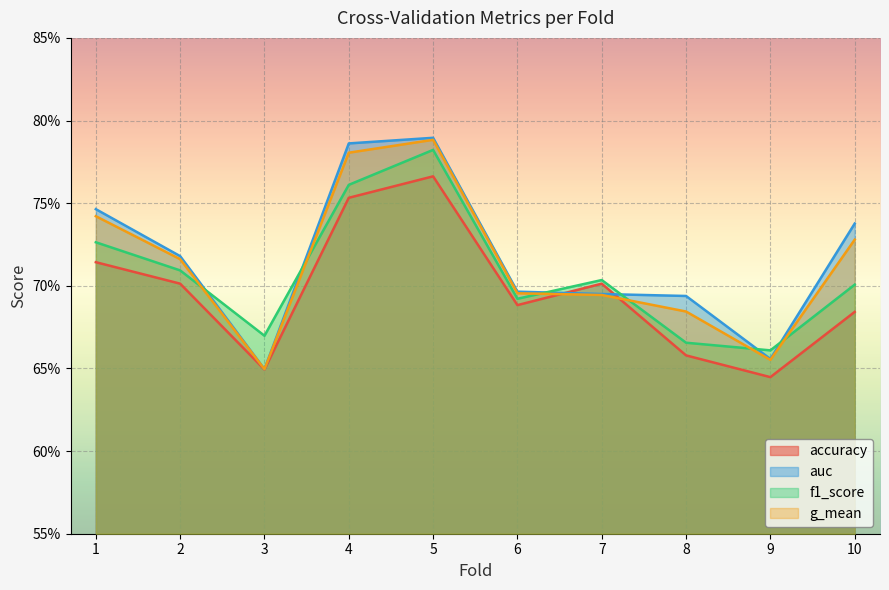

How many distinct data groups are displayed?

4